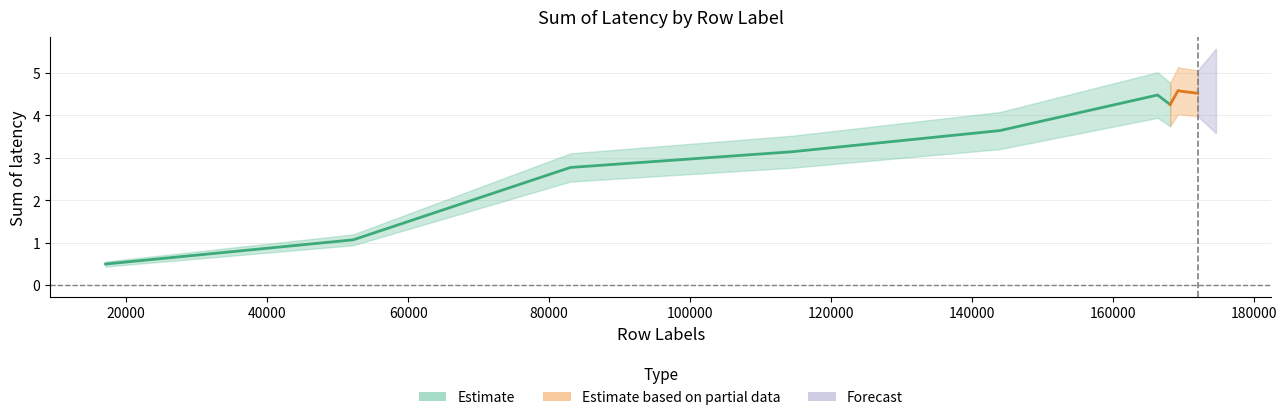

What is the change in value from 52206.303261 to 172075.504048?

+3.5